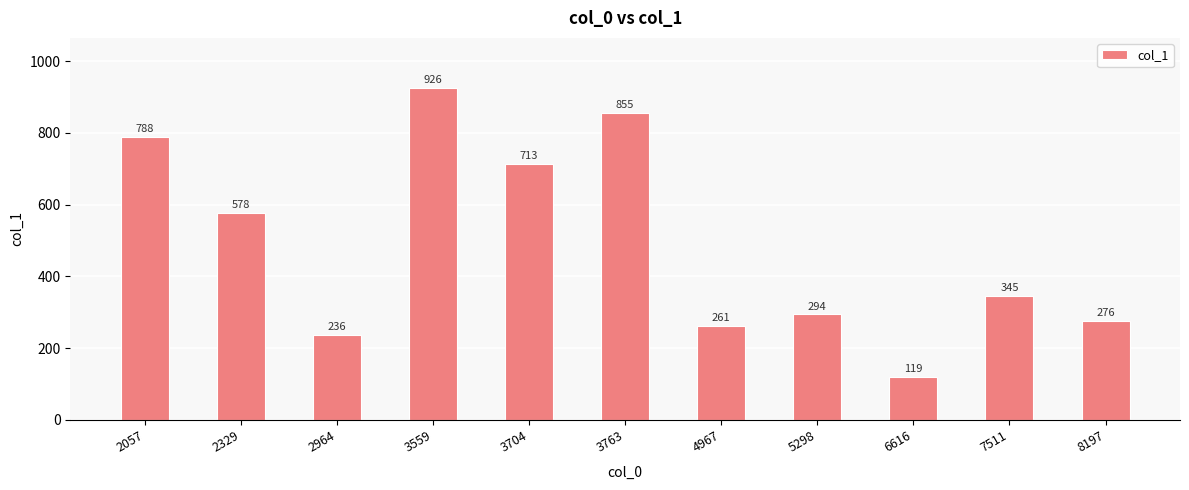

Approximately how many times larger is the value at 8197 compared to 4967?

1.1